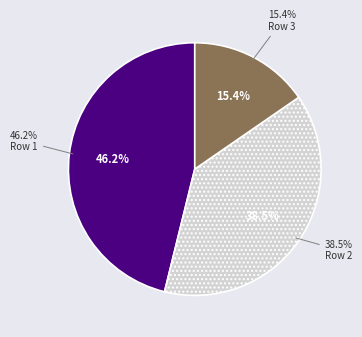

How many slices are in this pie chart?

3